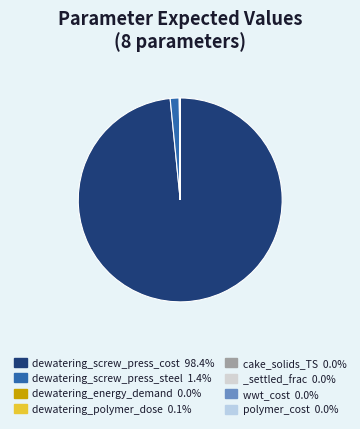

What is the smallest slice in the pie chart?

dewatering_energy_demand